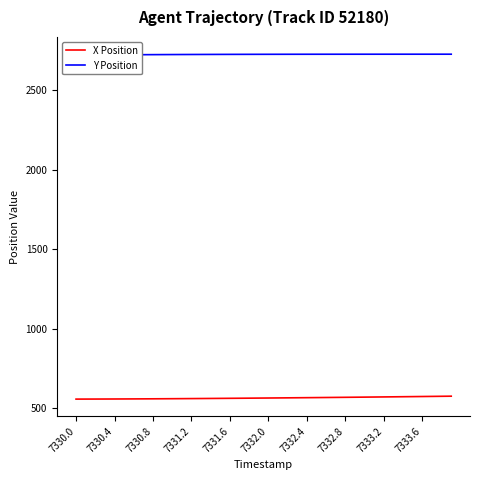

At how many categories does at least one series exceed 1847?

40